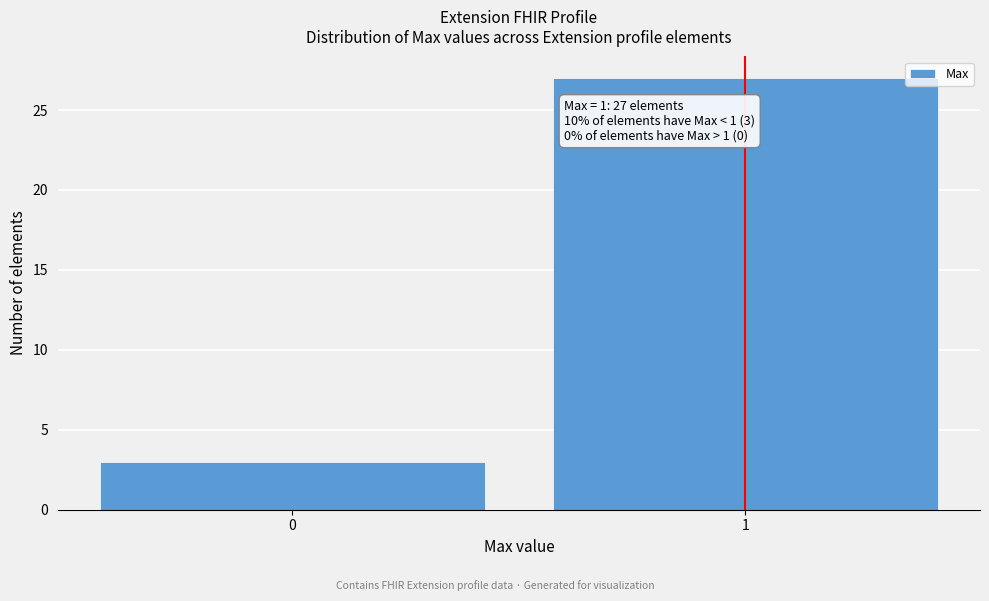

Reading right to left, what are all the values shown in this chart?

27	3